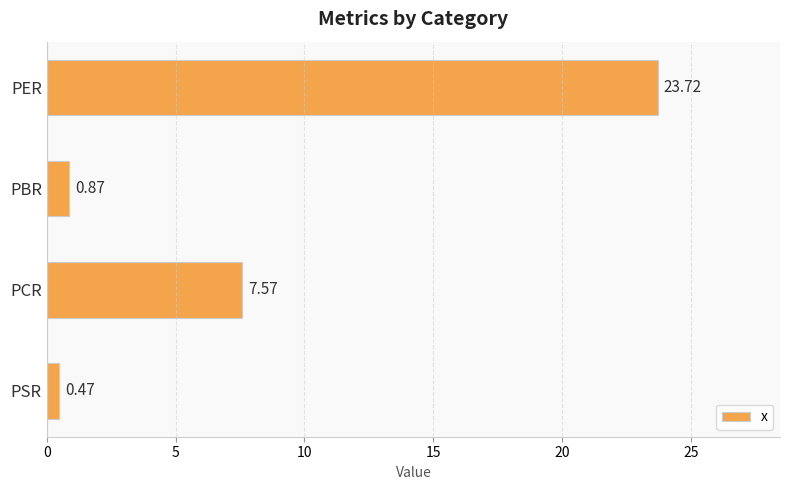

List the labels in order of value, largest first.

PER, PCR, PBR, PSR